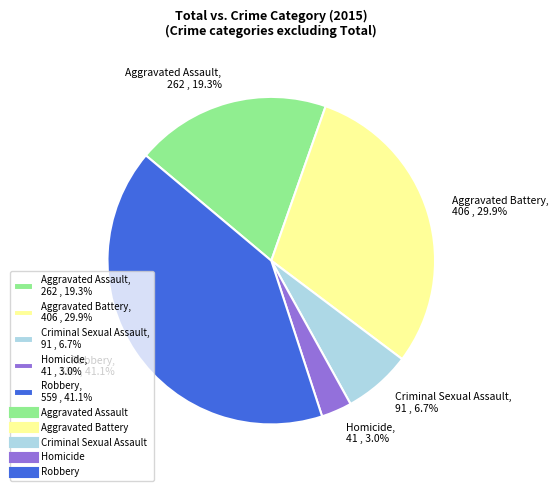

Between Homicide, 41 , 3.0% and Criminal Sexual Assault, 91 , 6.7%, which is larger?

Criminal Sexual Assault, 91 , 6.7%